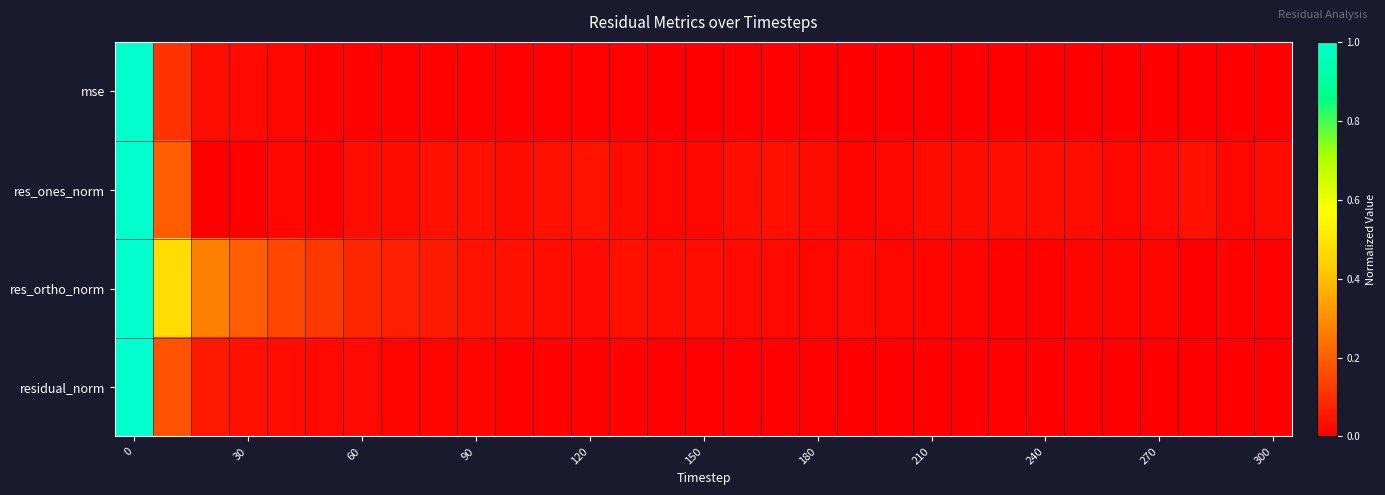

Reading right to left, what are all the values shown in this chart?

mse: 0.0	0.0	0.0	0.0	0.0	0.0	0.0	0.0	0.0	0.0	0.0	0.0	0.0	0.0	0.0	0.0	0.0	0.0	0.0	0.0	0.0	0.0	0.0	0.0	0.0	0.0	0.0	0.0	0.0	0.1	1.0
res_ones_norm: 0.0	0.0	0.0	0.0	0.0	0.0	0.0	0.0	0.0	0.0	0.0	0.0	0.0	0.0	0.0	0.0	0.0	0.0	0.0	0.0	0.0	0.0	0.0	0.0	0.0	0.0	0.0	0.0	0.0	0.2	1.0
res_ortho_norm: 0.0	0.0	0.0	0.0	0.0	0.0	0.0	0.0	0.0	0.0	0.0	0.0	0.0	0.0	0.0	0.0	0.0	0.0	0.0	0.0	0.0	0.0	0.1	0.1	0.1	0.1	0.1	0.2	0.3	0.5	1.0
residual_norm: 0.0	0.0	0.0	0.0	0.0	0.0	0.0	0.0	0.0	0.0	0.0	0.0	0.0	0.0	0.0	0.0	0.0	0.0	0.0	0.0	0.0	0.0	0.0	0.0	0.0	0.0	0.0	0.0	0.1	0.2	1.0